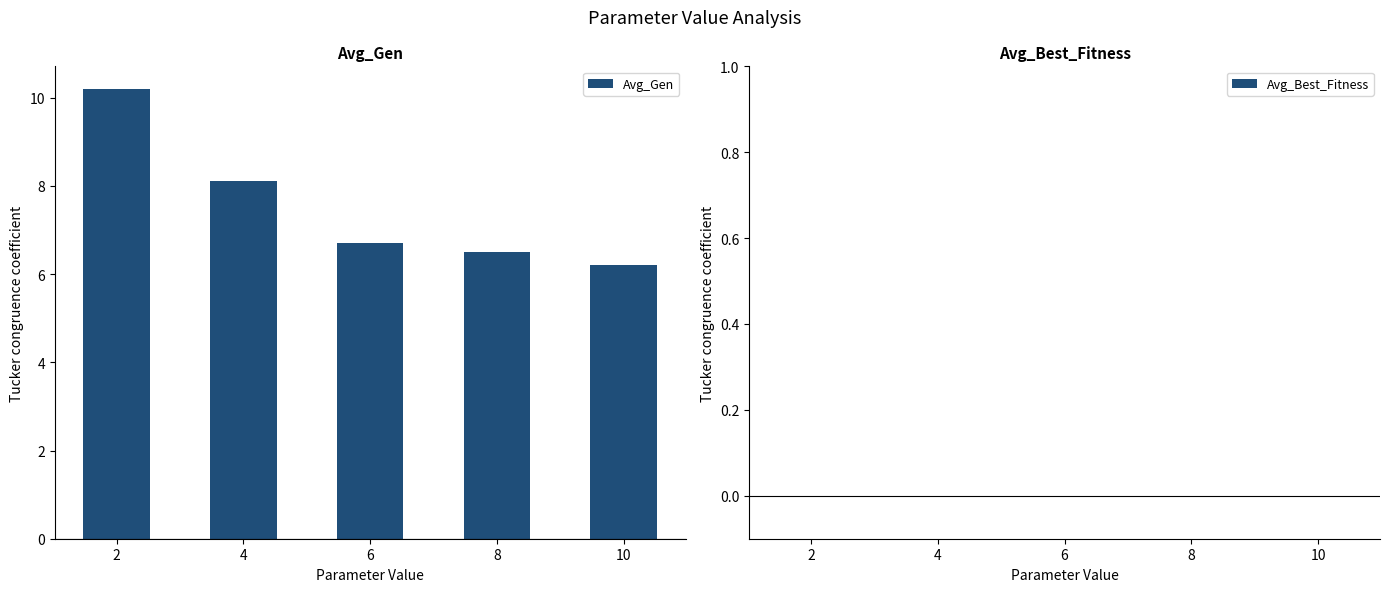

What is the maximum value shown in the chart?

10.2